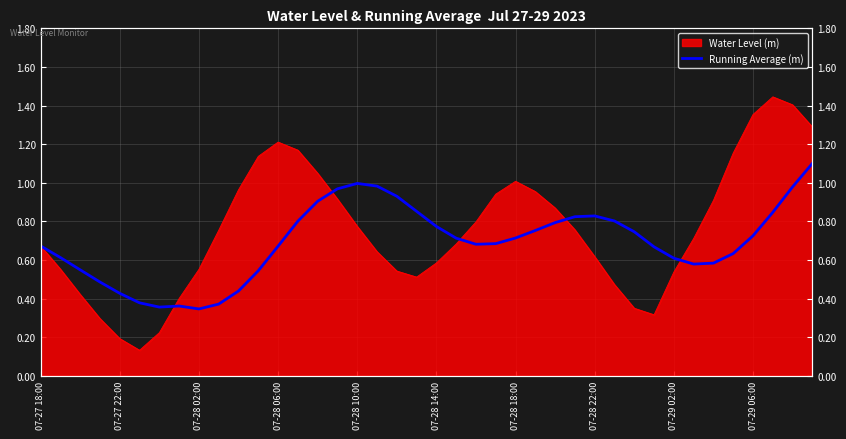

What is the difference between the values at 27 and 07-29 06:00?

0.5